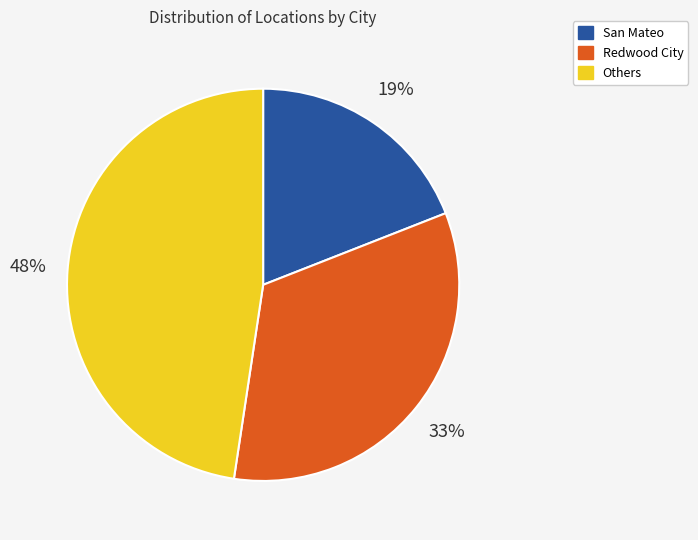

What is the largest slice in the pie chart?

Others